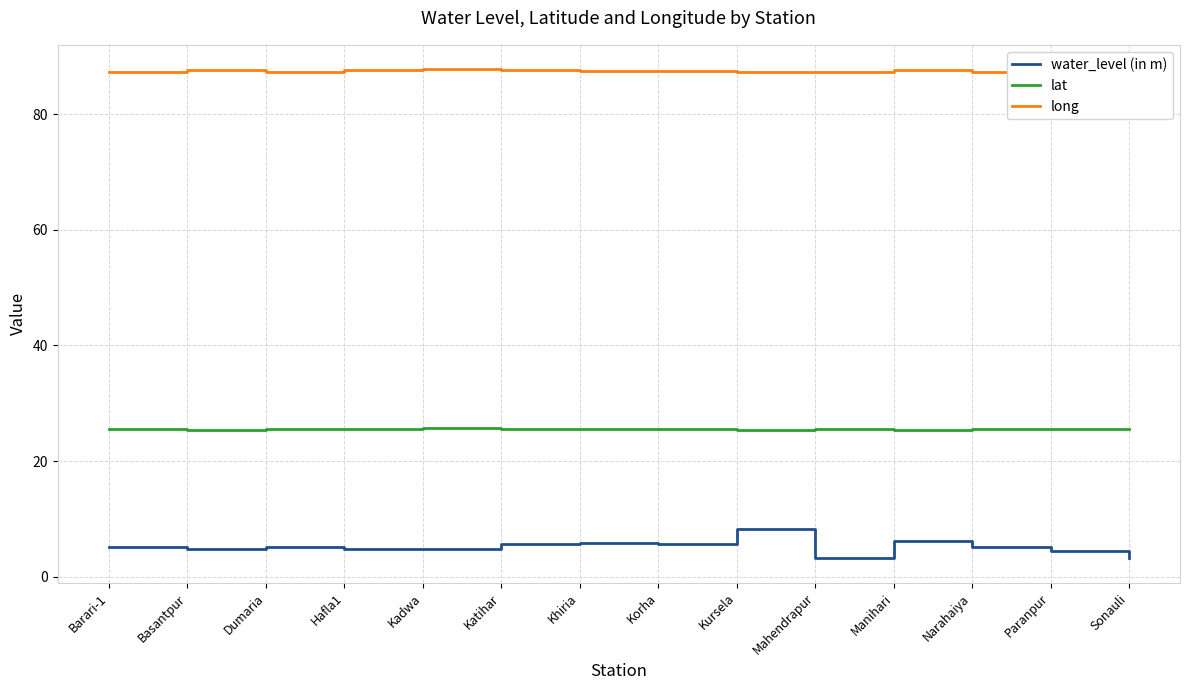

The water_level (in m) series shows 8.0 at Paranpur. True or false?

False